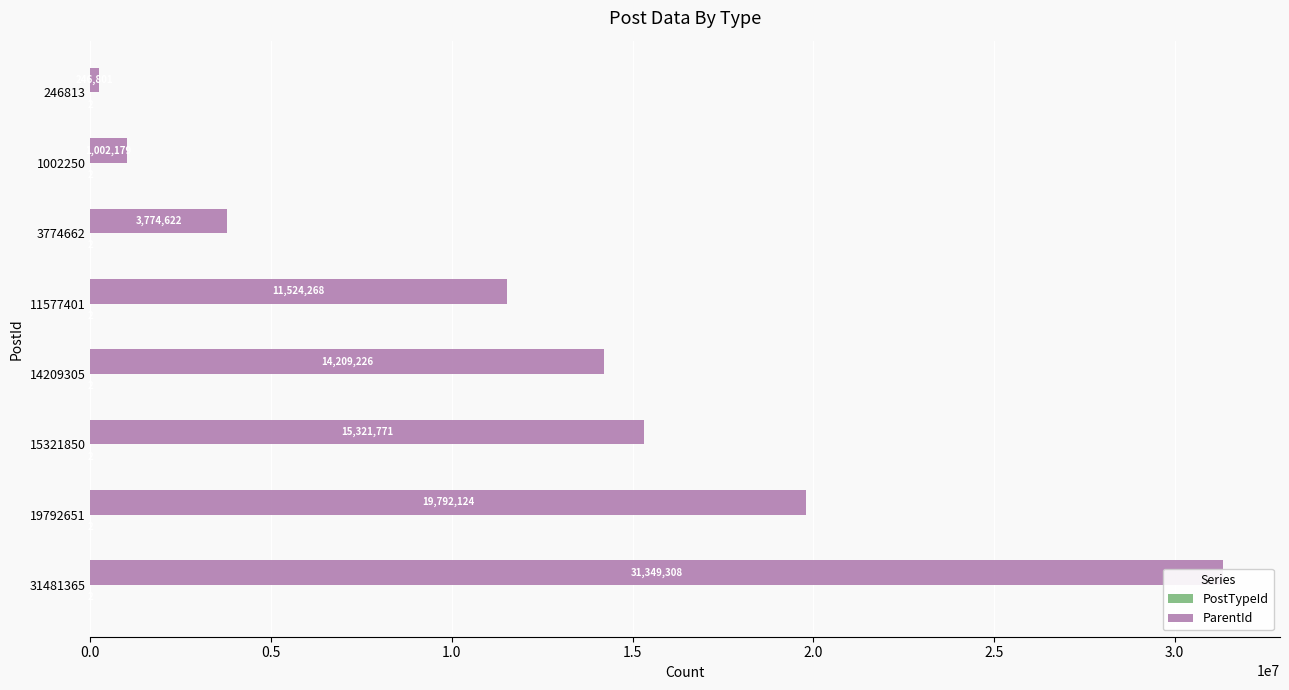

At how many categories does at least one series exceed 4392788?

5